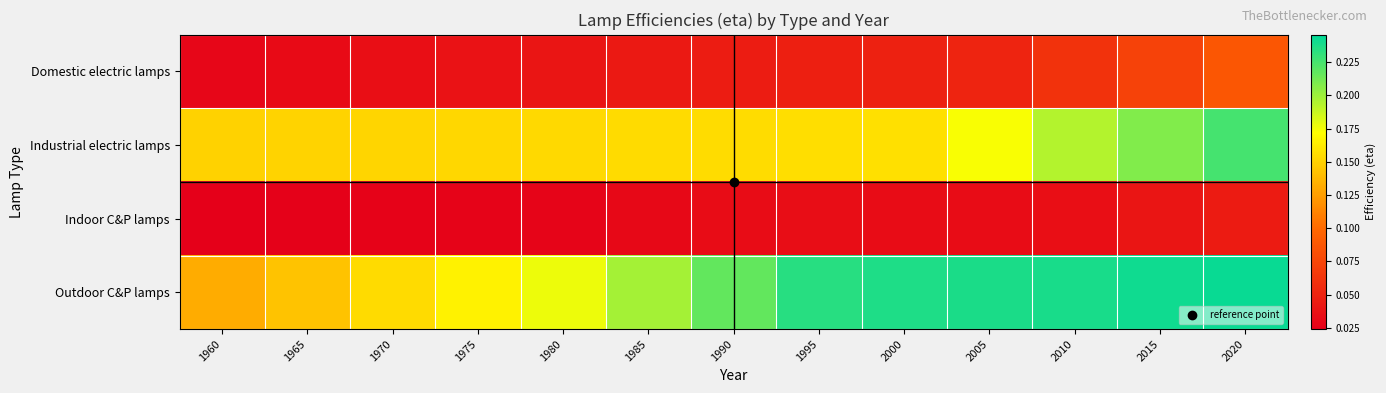

Between 1985 and 1990, which is larger?

1990